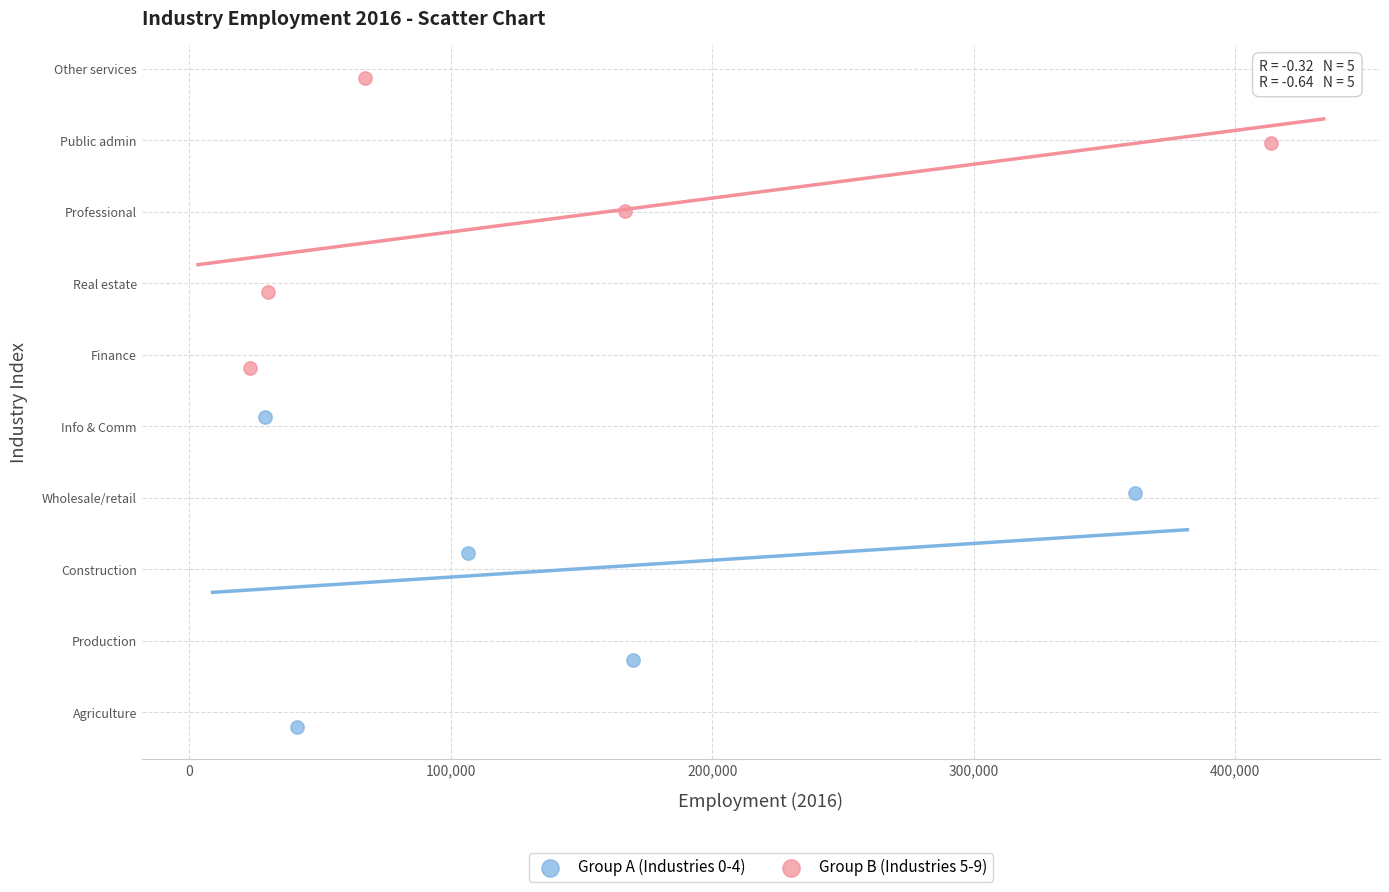

What are all the series names shown in the legend?

Group A (Industries 0-4), Group B (Industries 5-9)